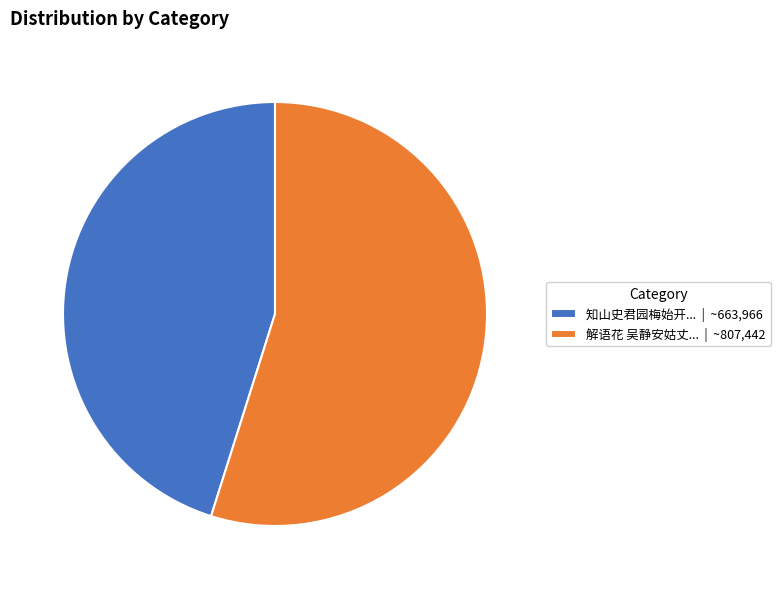

The 知山史君园梅始开... | ~663,966 slice represents 56% of the pie. True or false?

False